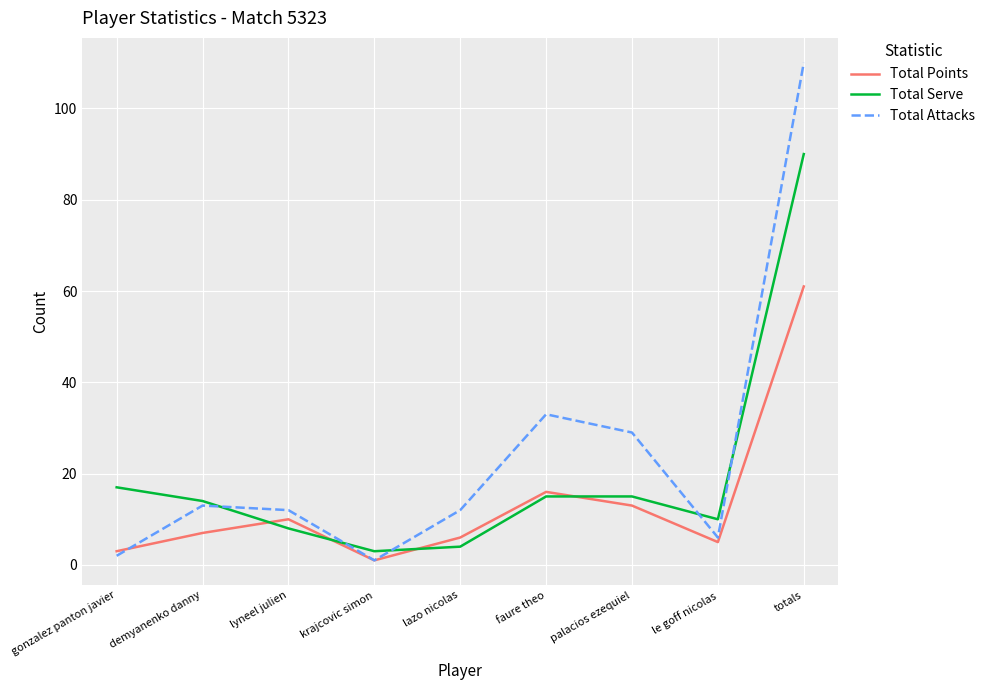

How many times do Total Serve and Total Points cross each other?

4